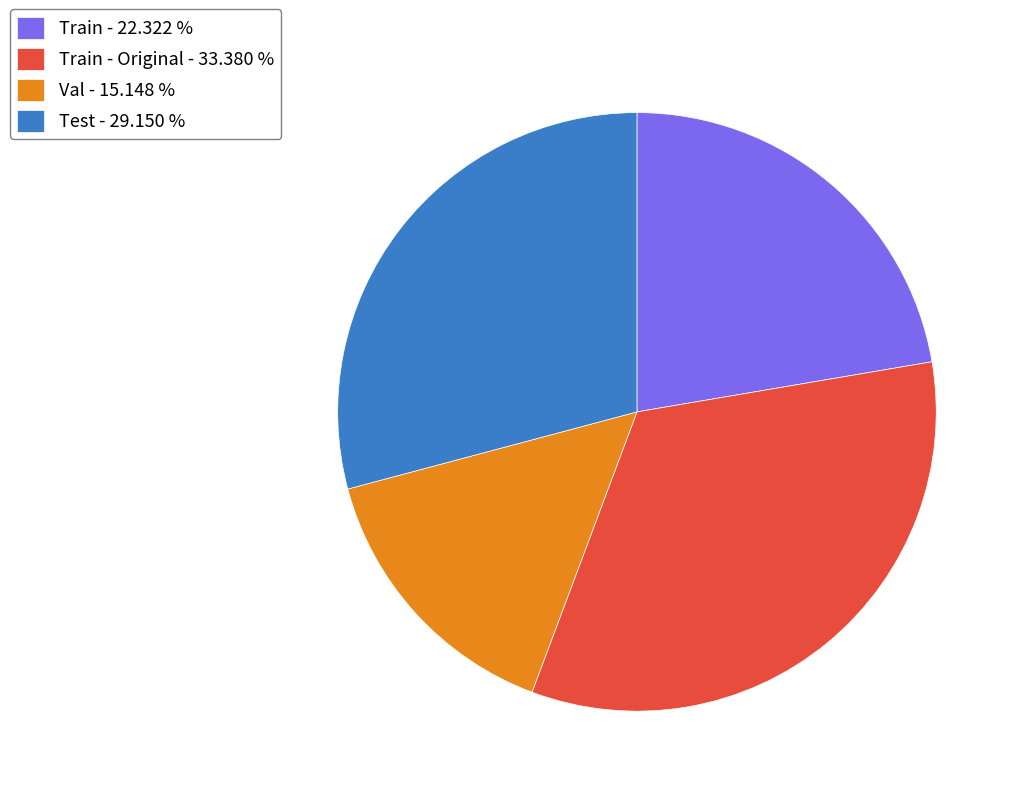

Which has a higher value, Train - 22.322 % or Train - Original - 33.380 %?

Train - Original - 33.380 %